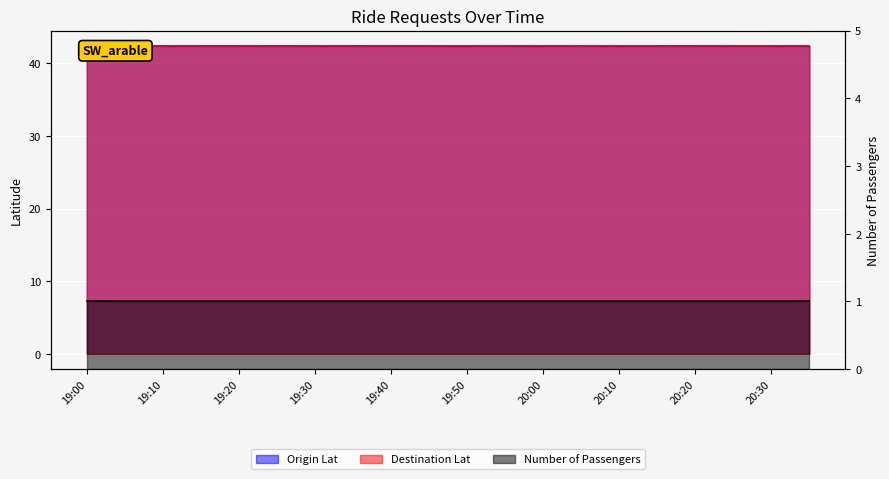

Which has a higher value, 2023-02-27 19:15:00 or 2023-02-27 19:05:00?

2023-02-27 19:15:00